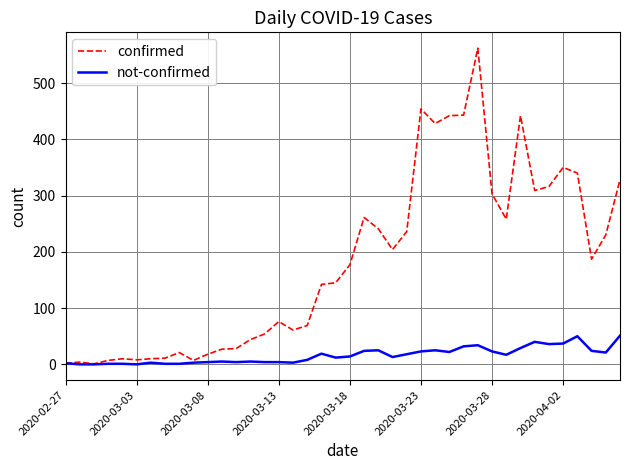

List the series in order of their overall mean, highest first.

confirmed, not-confirmed